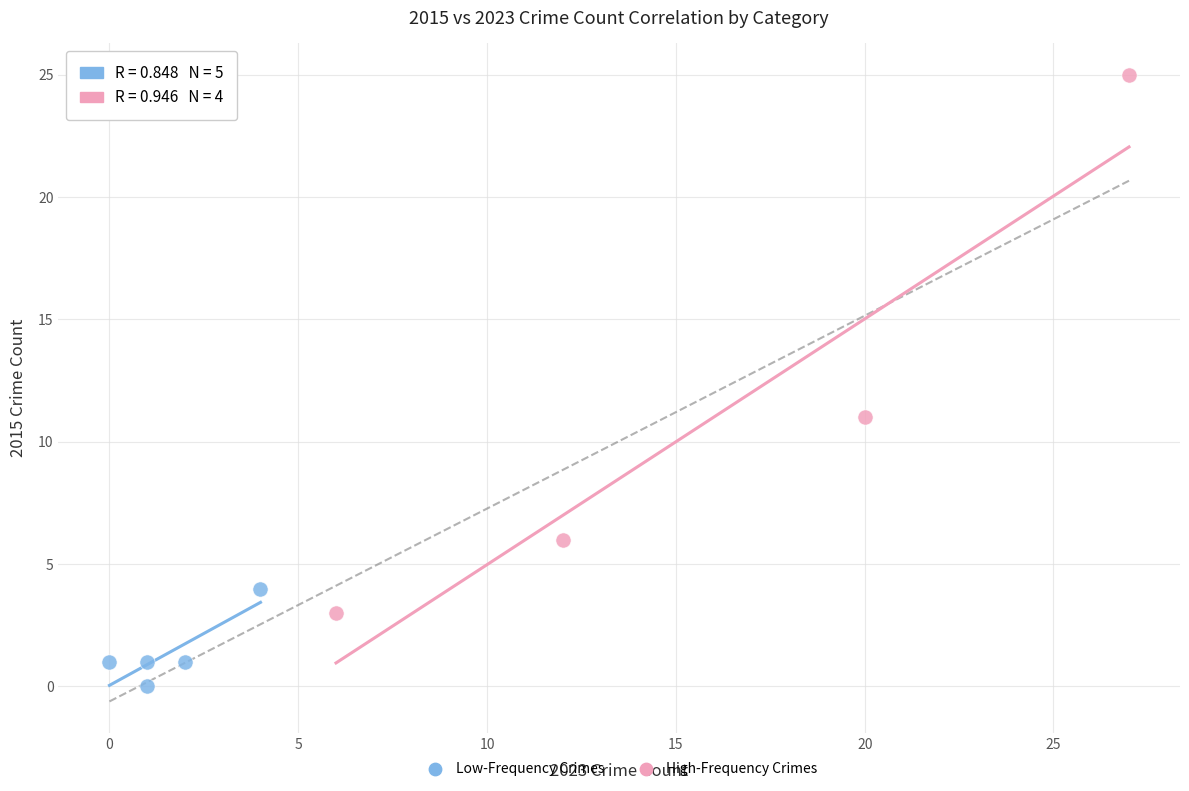

Which series has the largest Y range (max minus min)?

High-Frequency Crimes